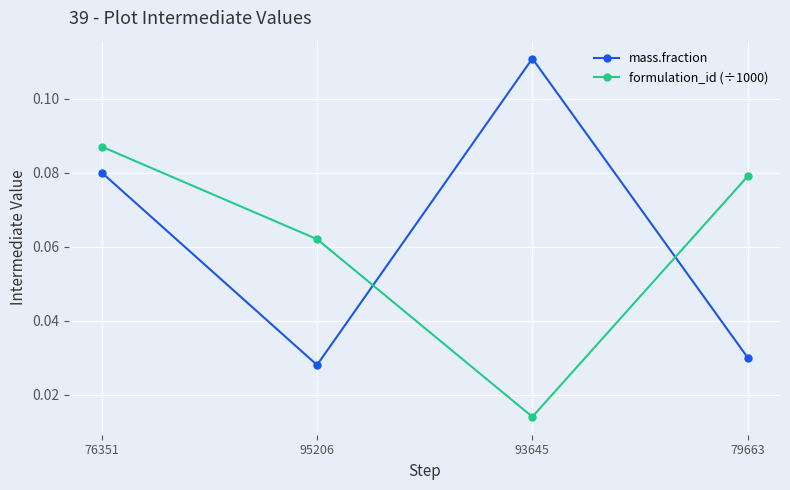

What is the label of the 1st point from the left?

76351